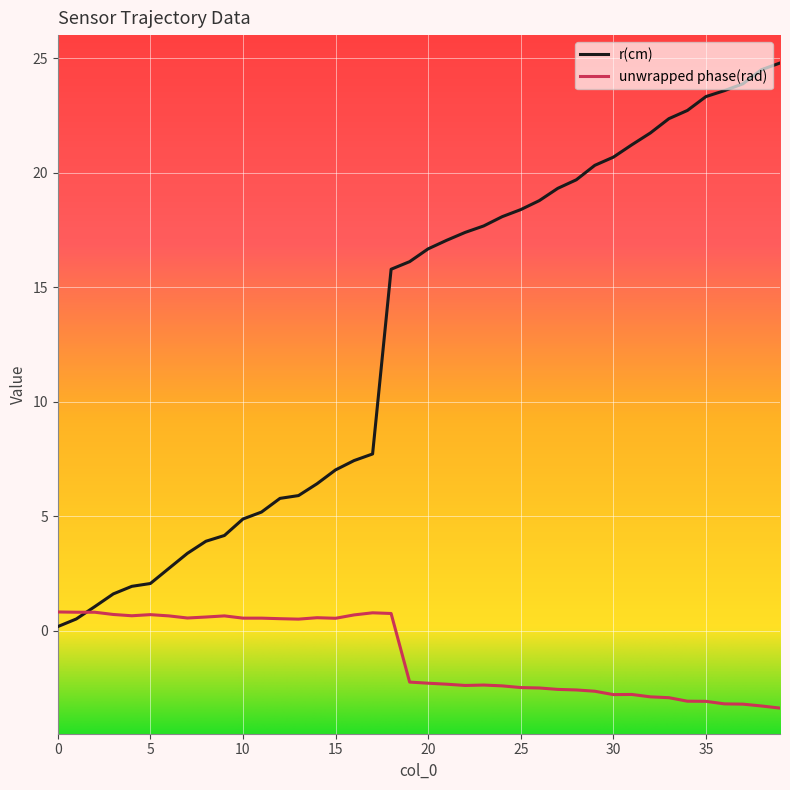

Rank the series by their average value, from lowest to highest.

unwrapped phase(rad), r(cm)